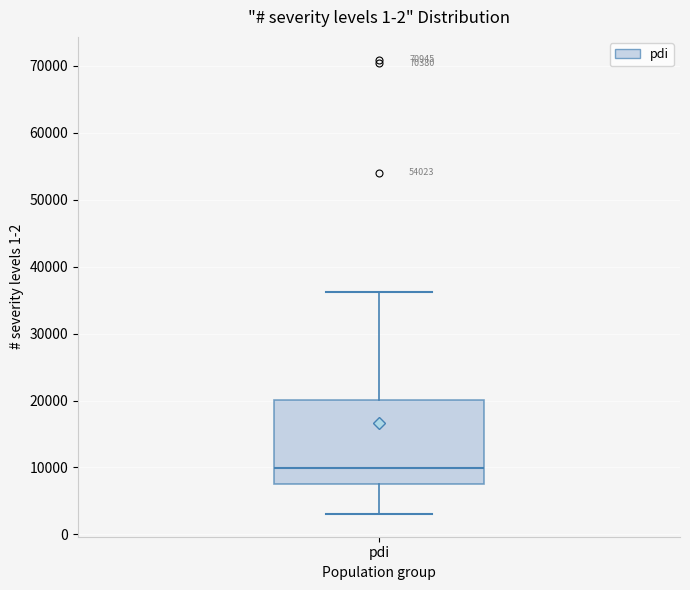

Transcribe this box plot: give where the median line is, the range the box spans, and where the two whiskers end, as read against the y-axis. The values are not printed on the chart, so give them approximately, as read against the axis.

median 10000, box 7000 to 20000, whiskers 3000 to 36000